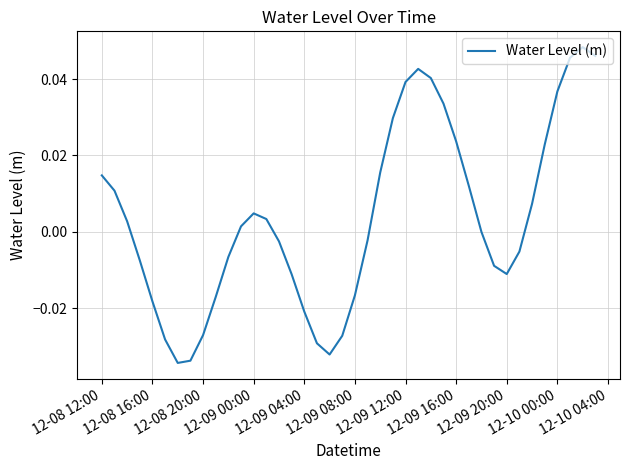

Where does the data first go above 0?

12-08 12:00